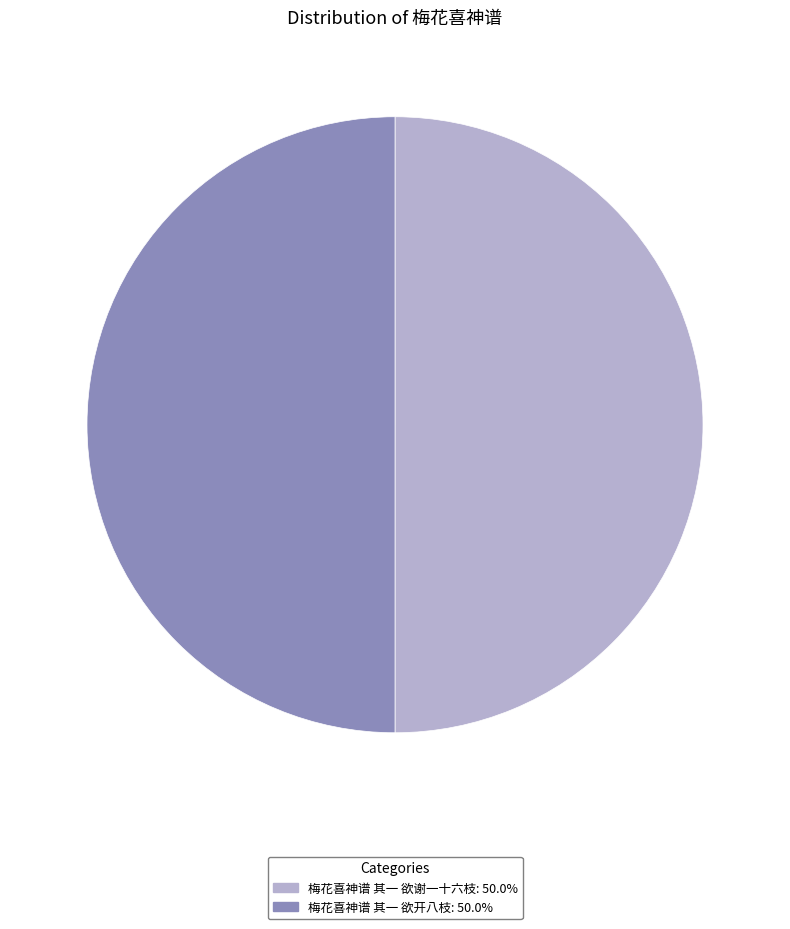

Count the number of slices in the pie.

2